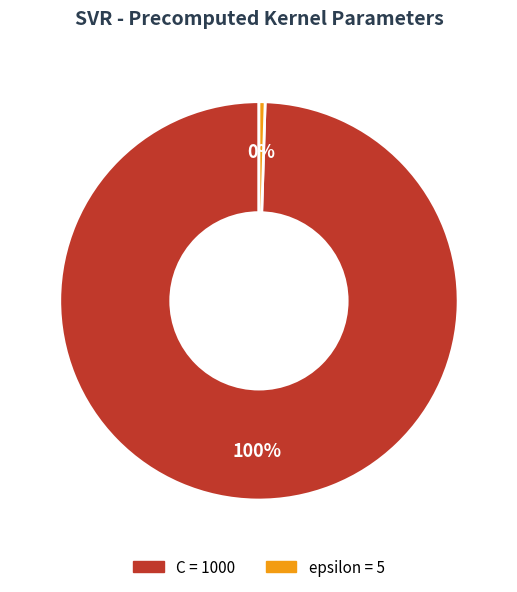

To the nearest percent, what is the combined percentage of epsilon and C?

100%